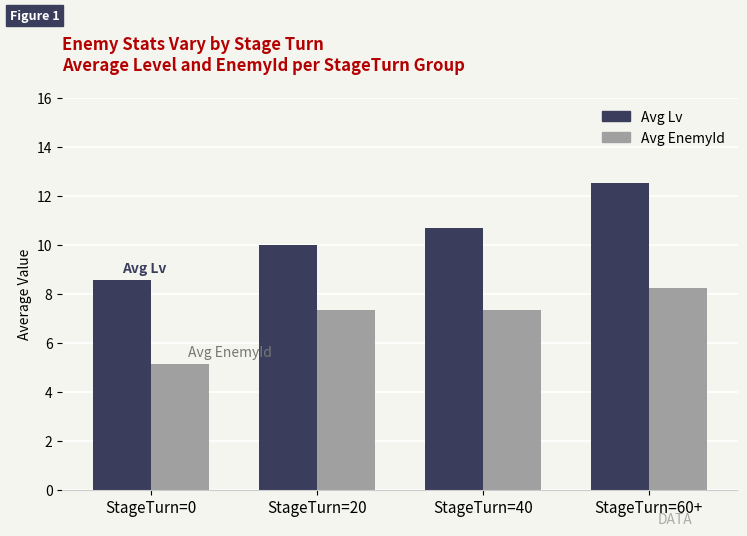

What position from the left is StageTurn=0?

1